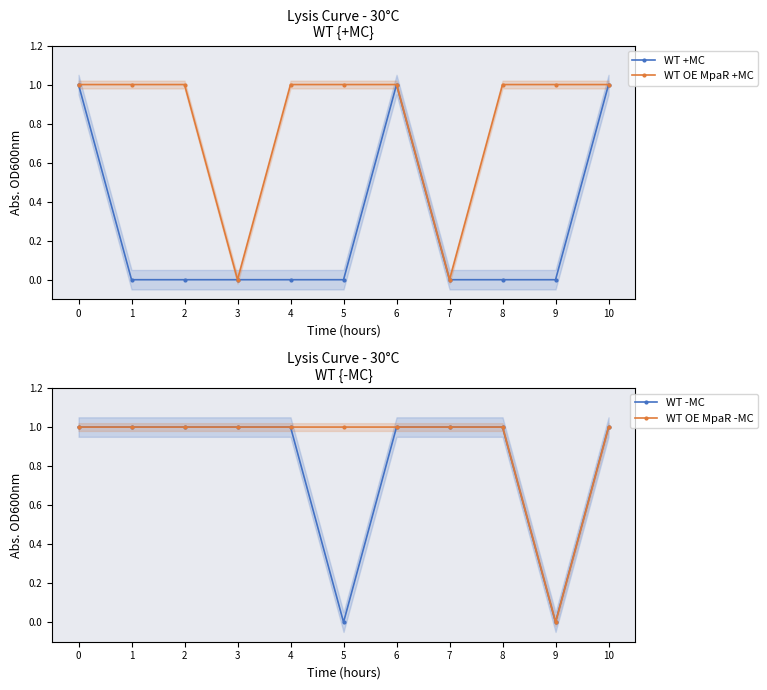

What is the total value across all series at 9?

1